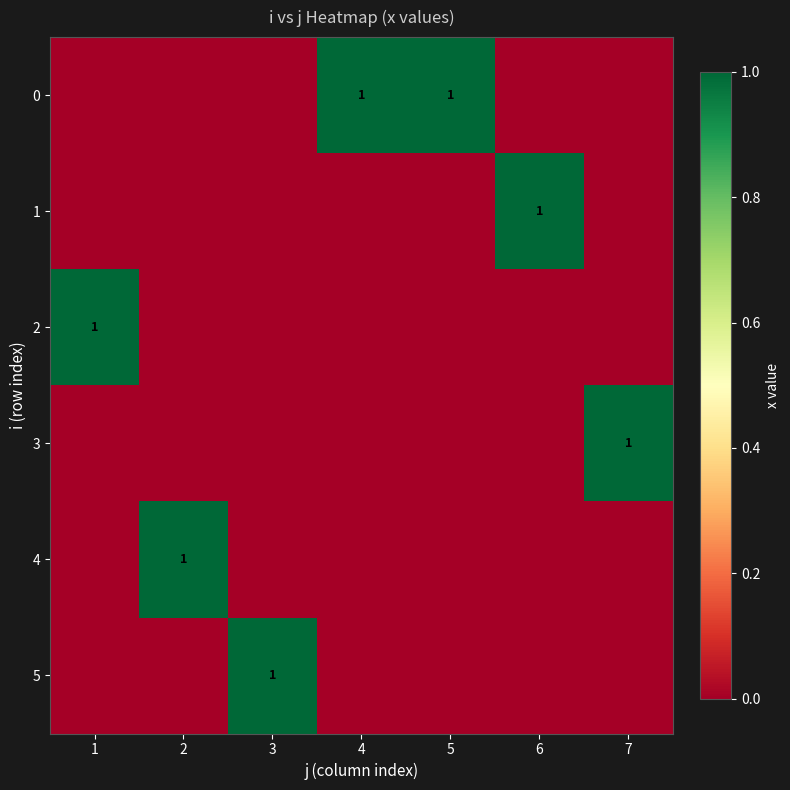

Is it true that 0 equals 1 at 5?

True